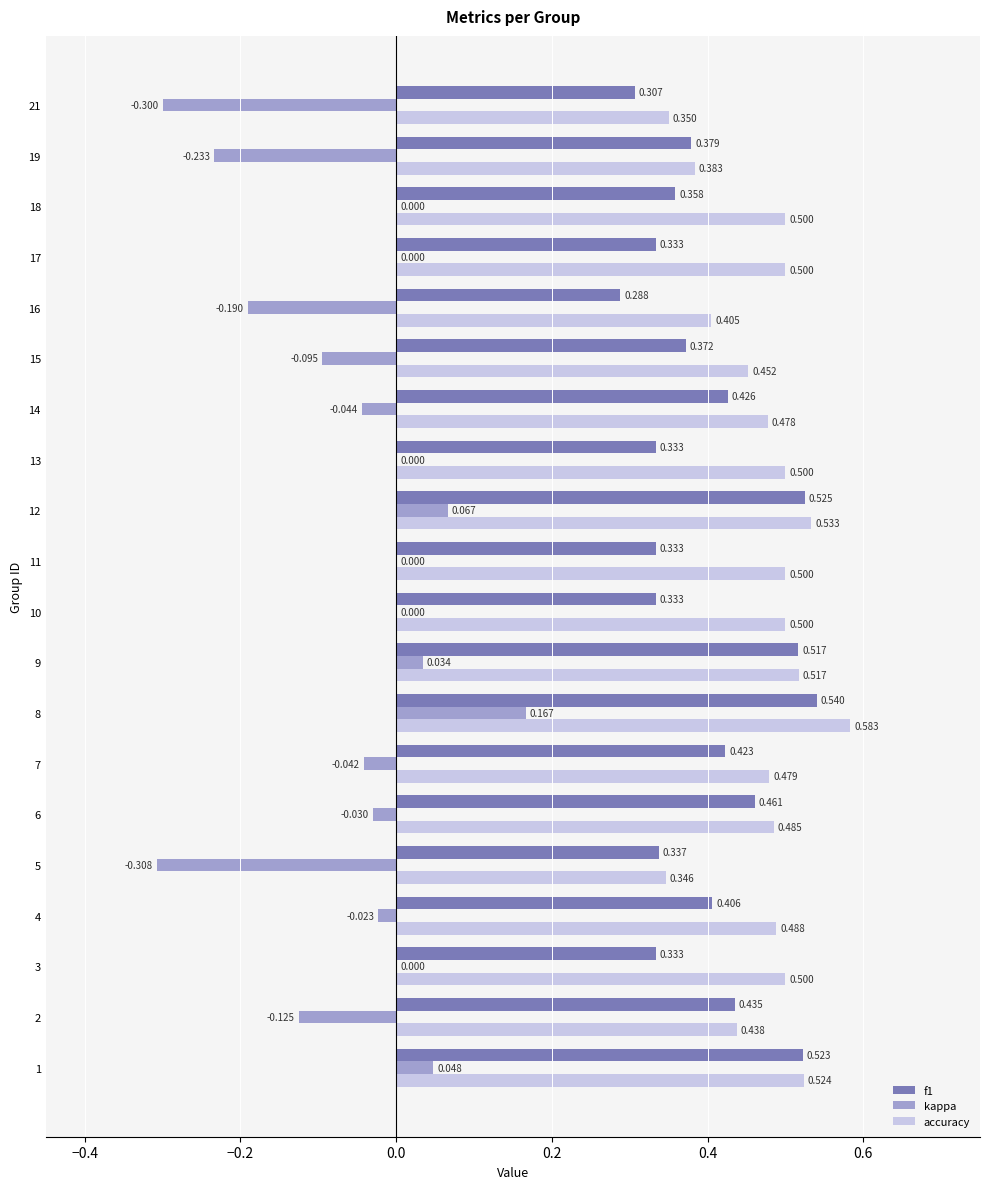

Which series has the largest total across all categories?

accuracy